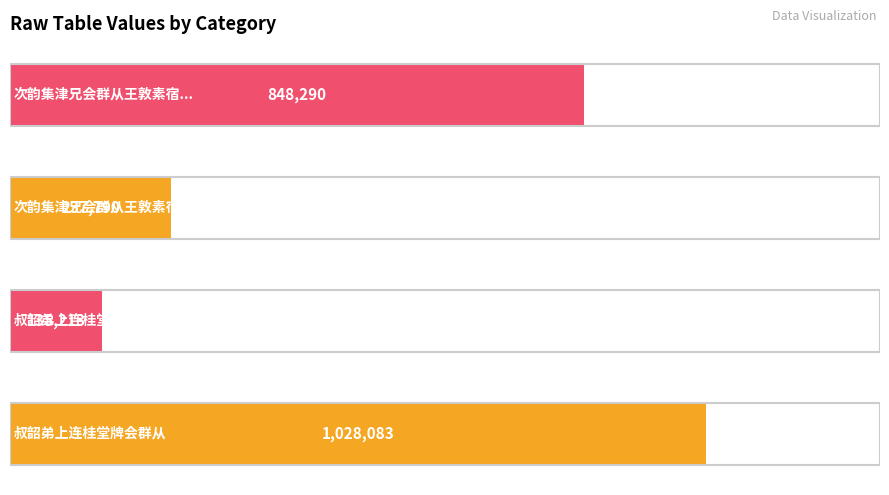

What is the maximum value shown in the chart?

1028083